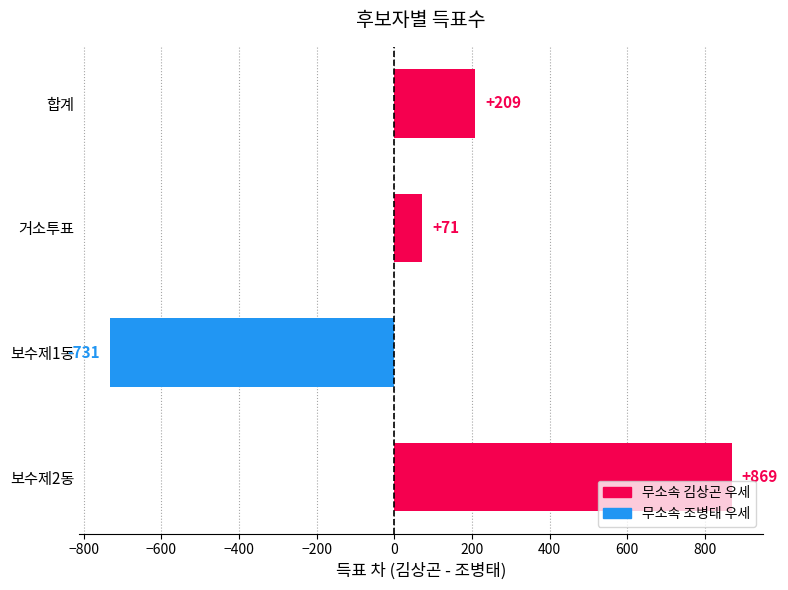

List the labels in order of value, smallest first.

보수제1동, 거소투표, 합계, 보수제2동